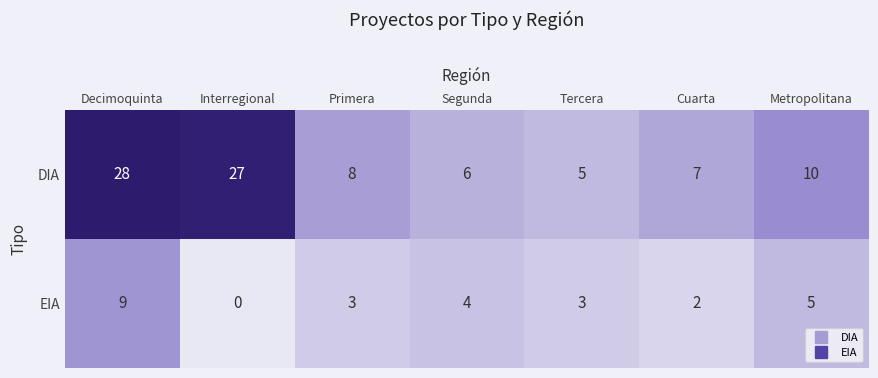

Rank the series by their average value, from lowest to highest.

EIA, DIA